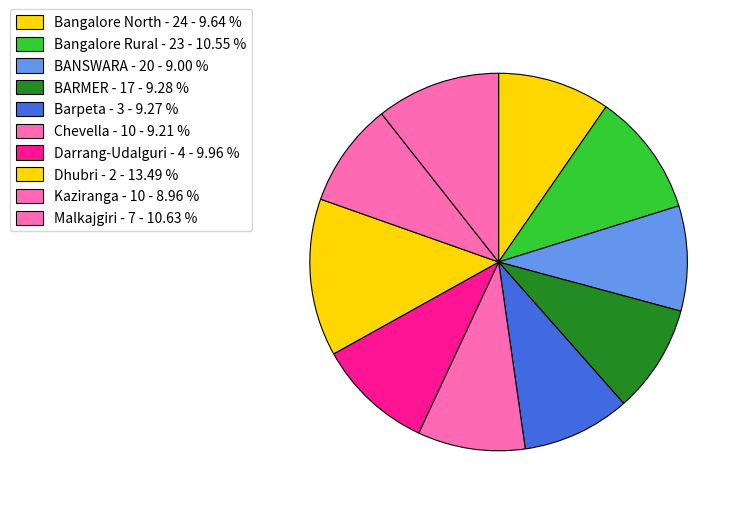

Is there any slice that represents more than half of the pie?

No